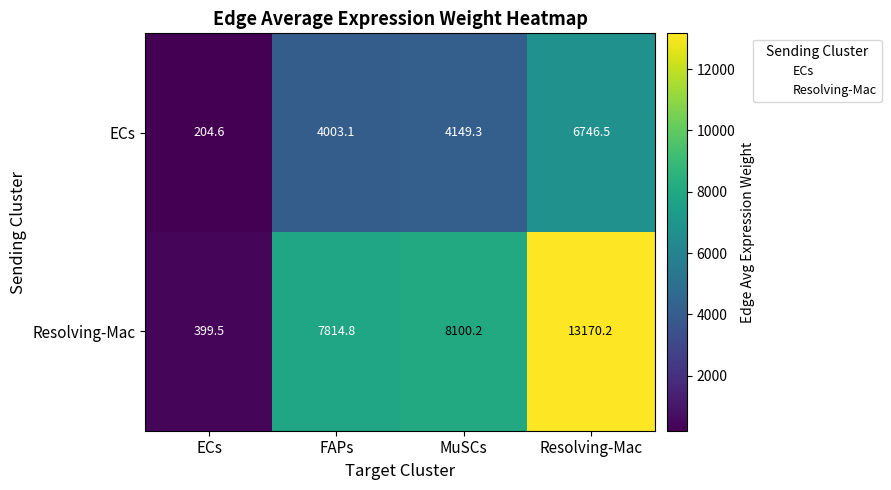

The ECs series shows 4003.1 at FAPs. True or false?

True